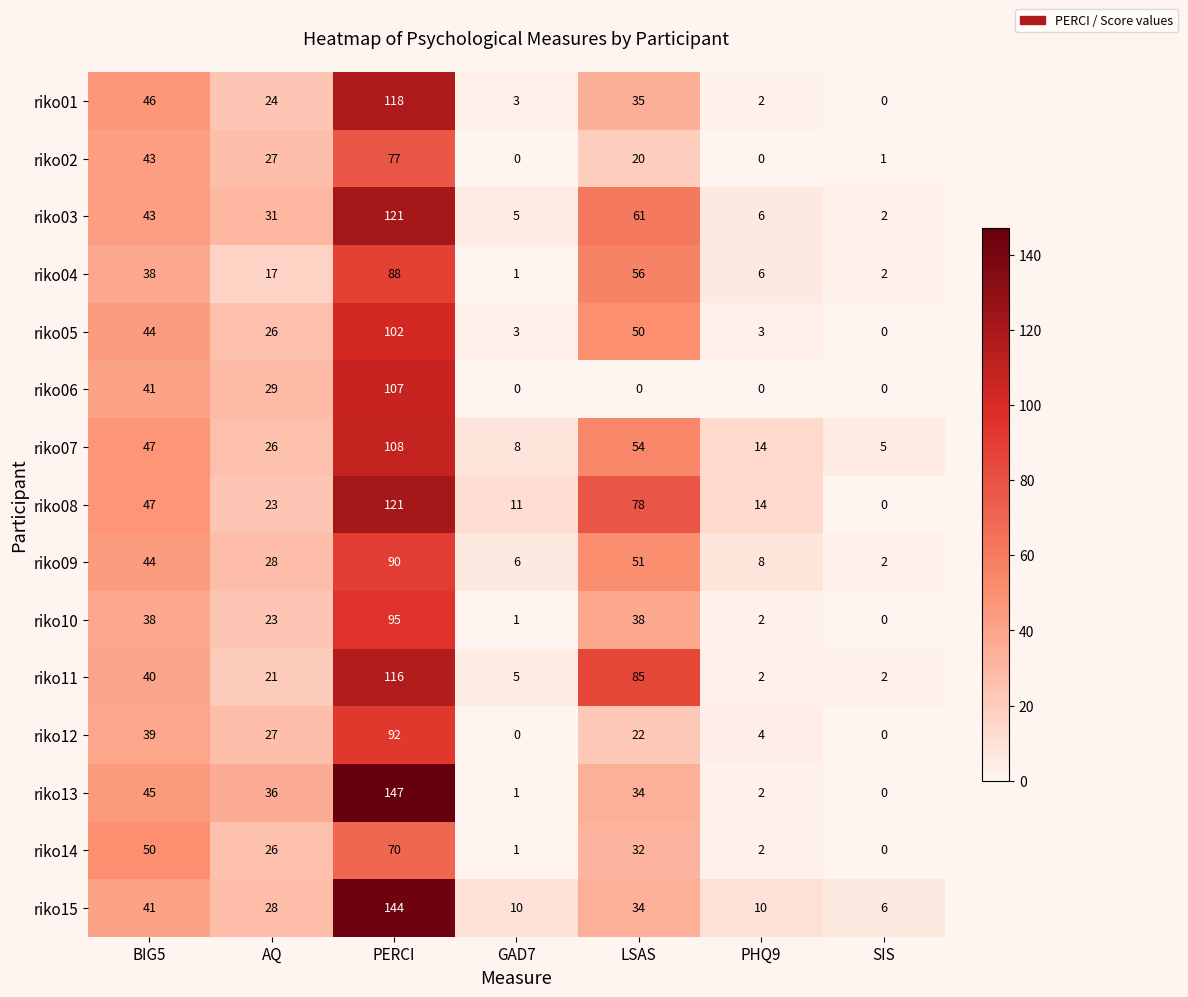

Where is riko09 nearest to the value 46?

BIG5